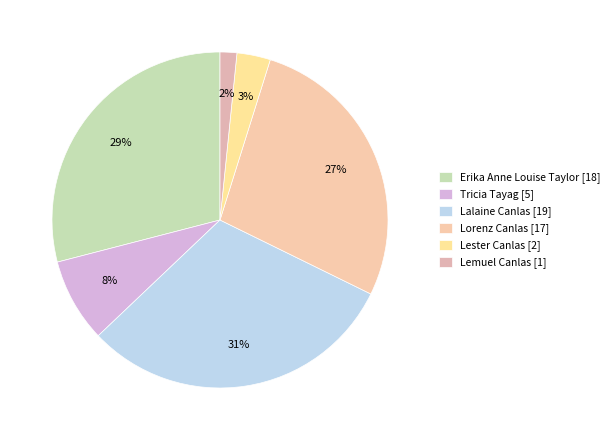

To the nearest percent, what is the difference between the largest and smallest slice percentages?

29%